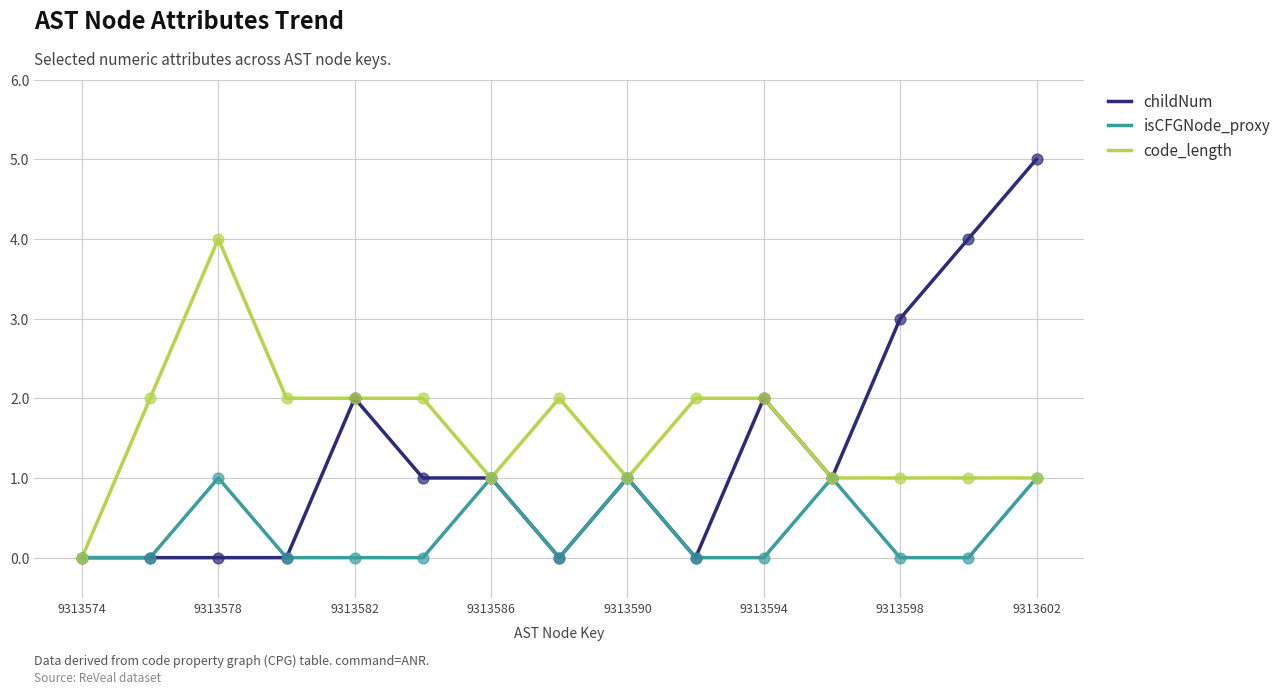

What is the highest value of the code_length series?

4